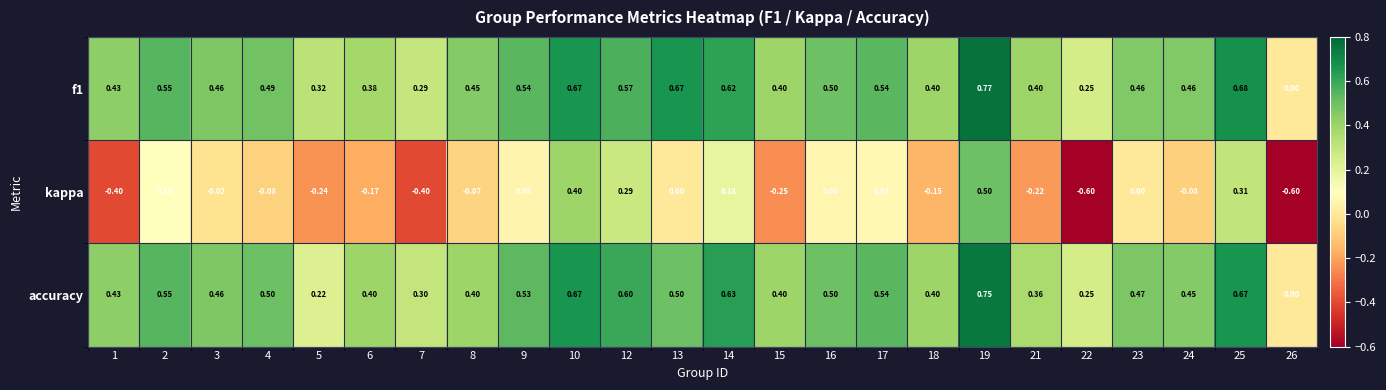

List the series in order of their peak value, lowest first.

kappa, accuracy, f1